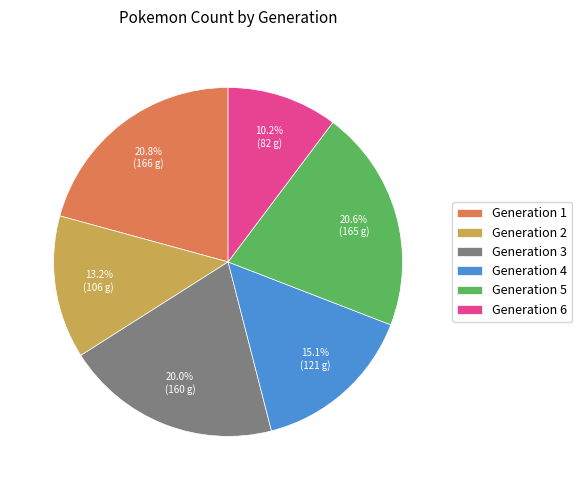

Does any single category account for the majority?

No